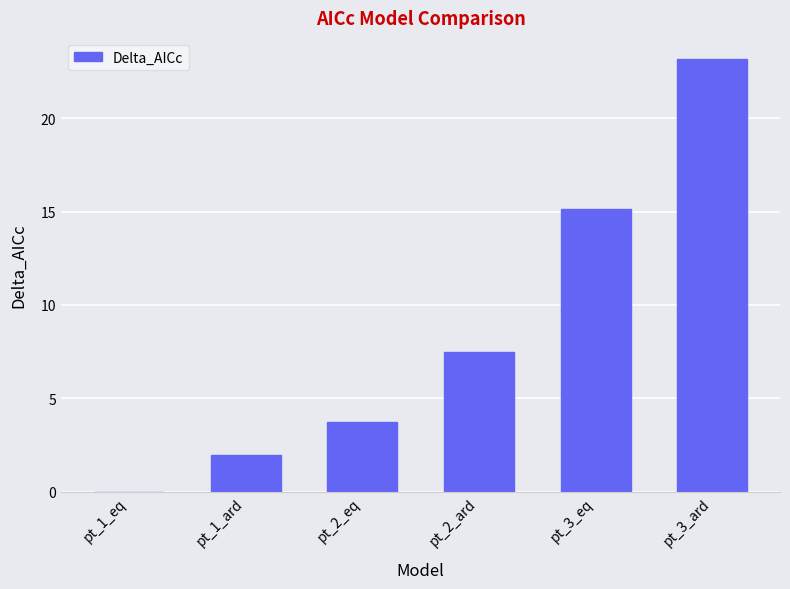

Which category has the highest value across all series?

pt_3_ard